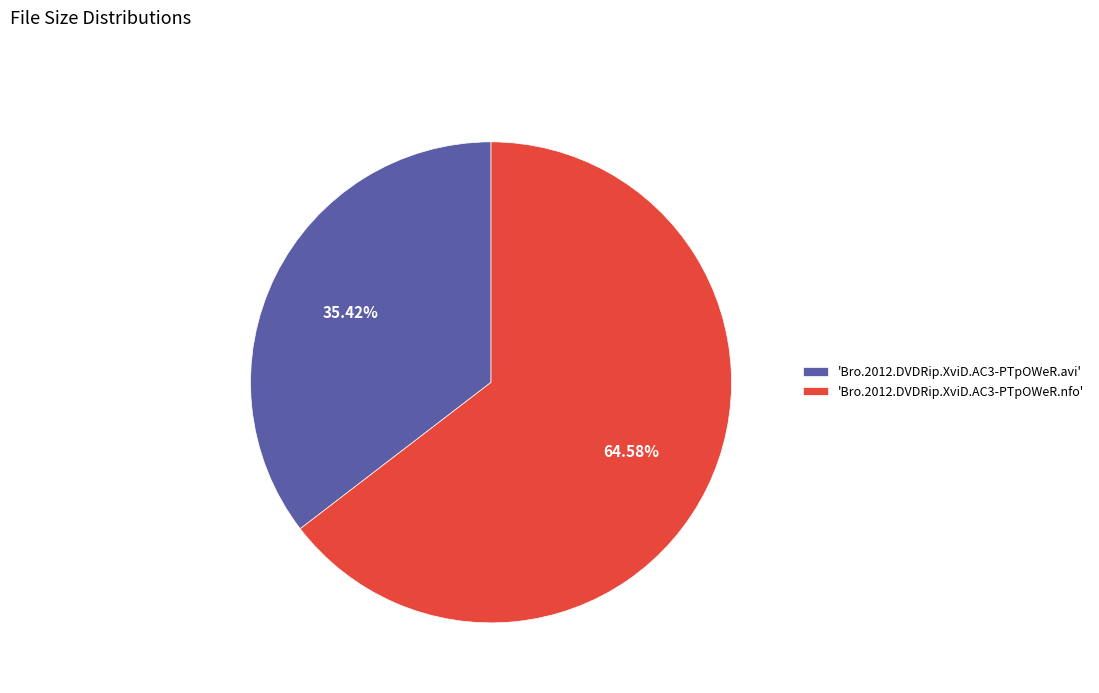

Rank the categories by value from highest to lowest.

'Bro.2012.DVDRip.XviD.AC3-PTpOWeR.nfo', 'Bro.2012.DVDRip.XviD.AC3-PTpOWeR.avi'